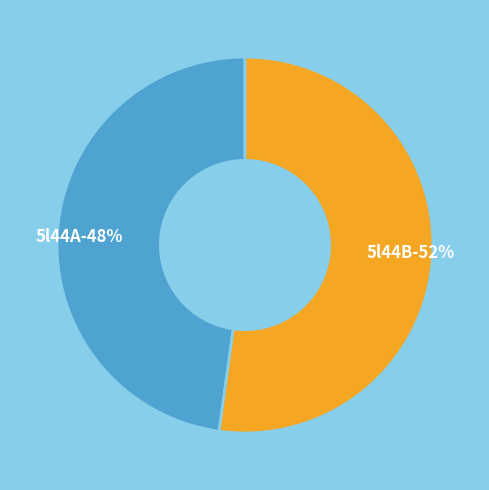

To the nearest percent, what is the average slice percentage?

50%